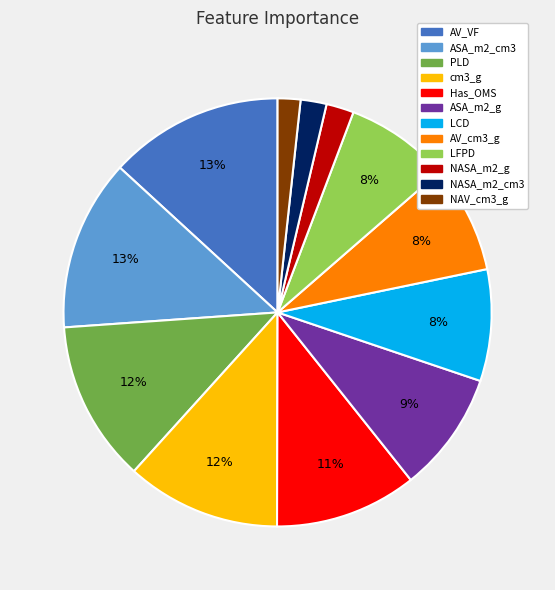

To the nearest percent, what is the difference between the largest and smallest slice percentages?

11%